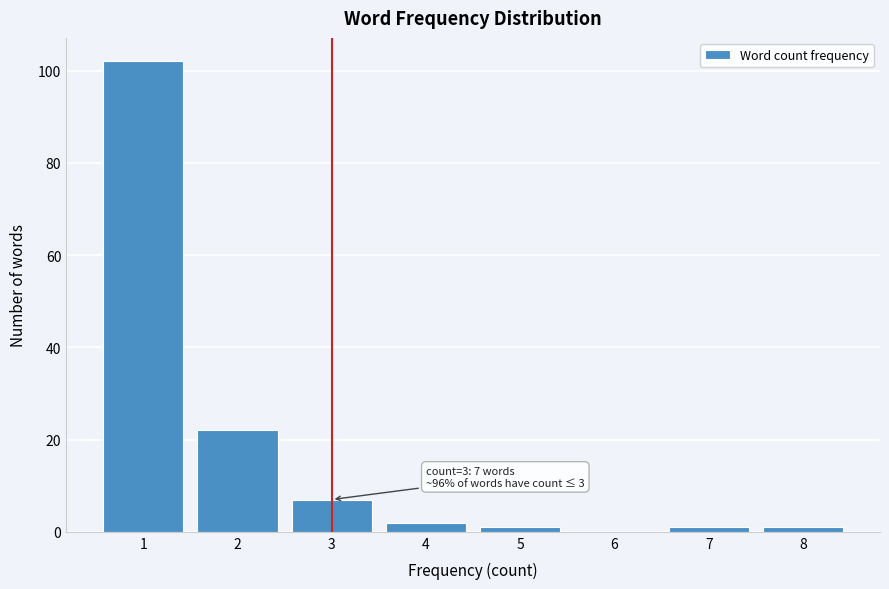

Which range on the x-axis has the tallest bar?

0.5 to 1.5